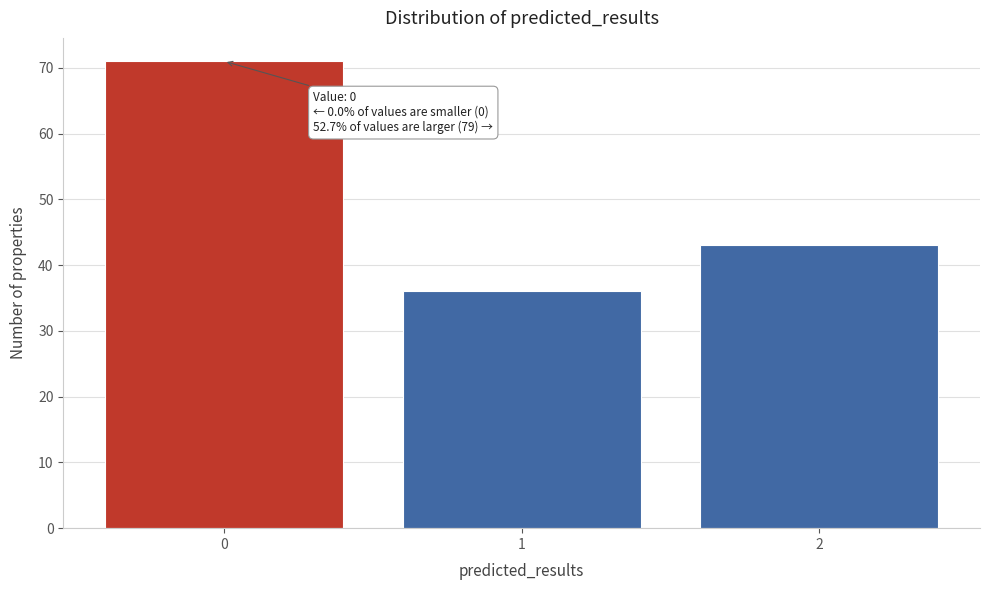

Reading left to right, transcribe all the data shown in this chart.

71	36	43